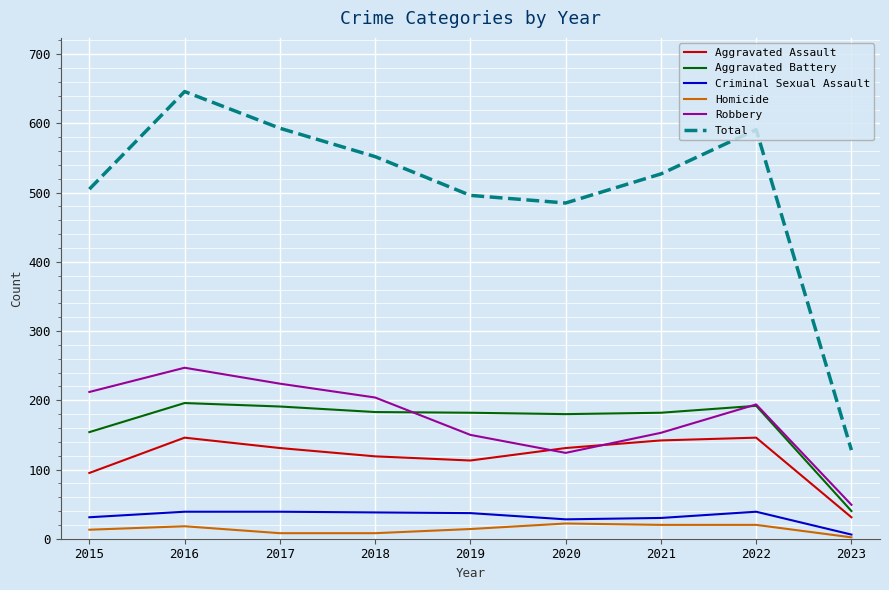

Is the value of Aggravated Battery at 2017 greater than the value of Criminal Sexual Assault at 2018?

Yes